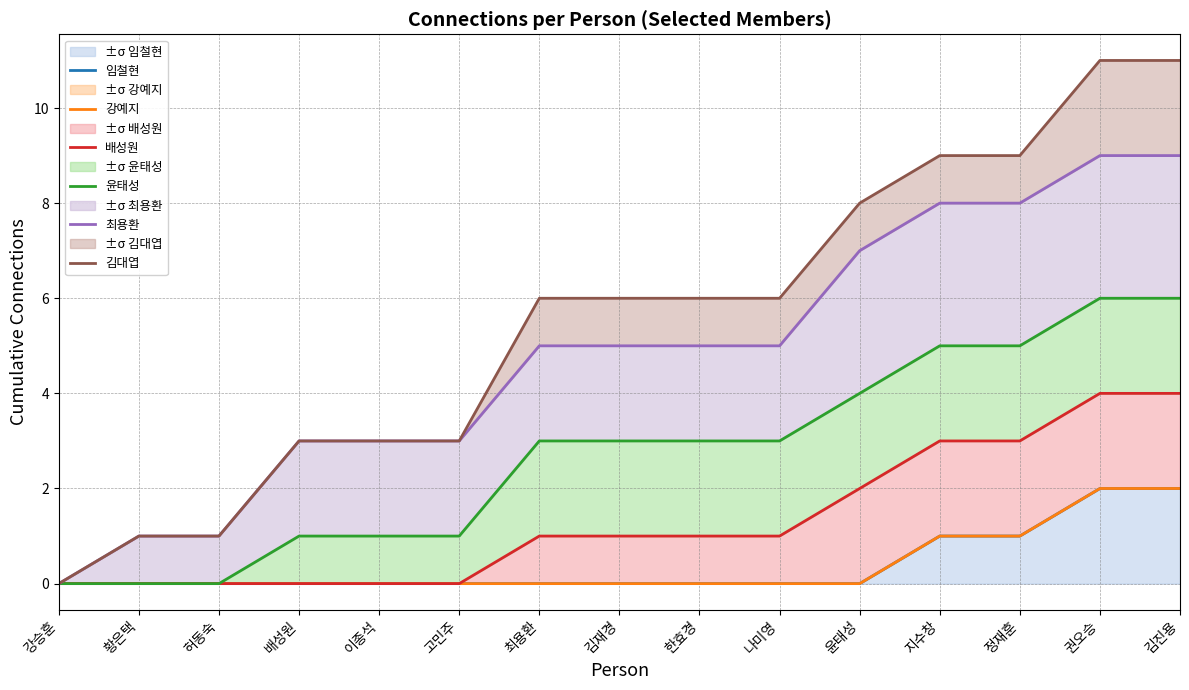

How many values in 강예지 are above zero?

4